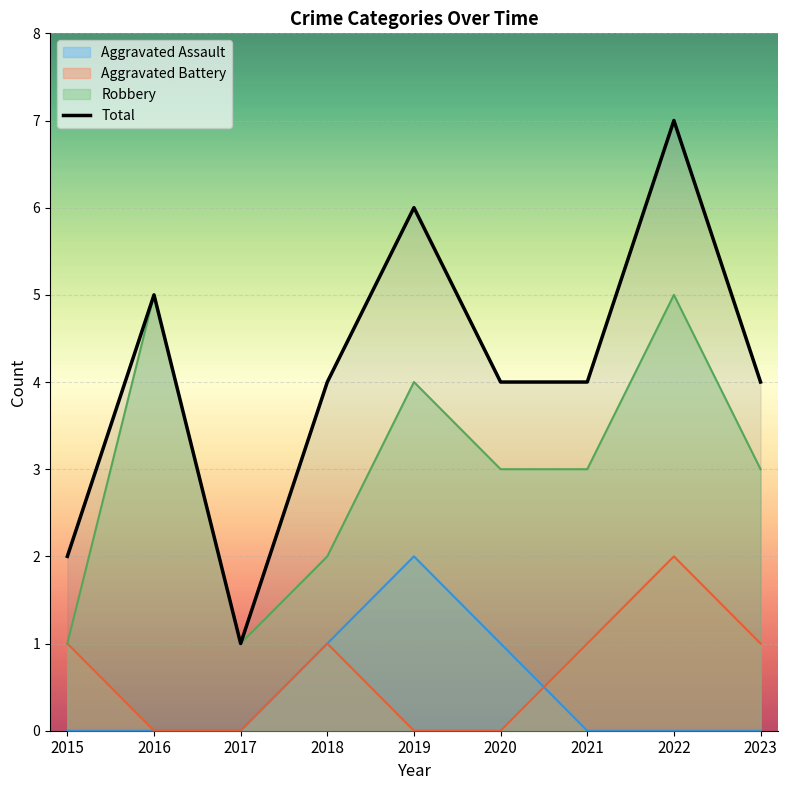

At which category does the data reach its first local valley?

2017